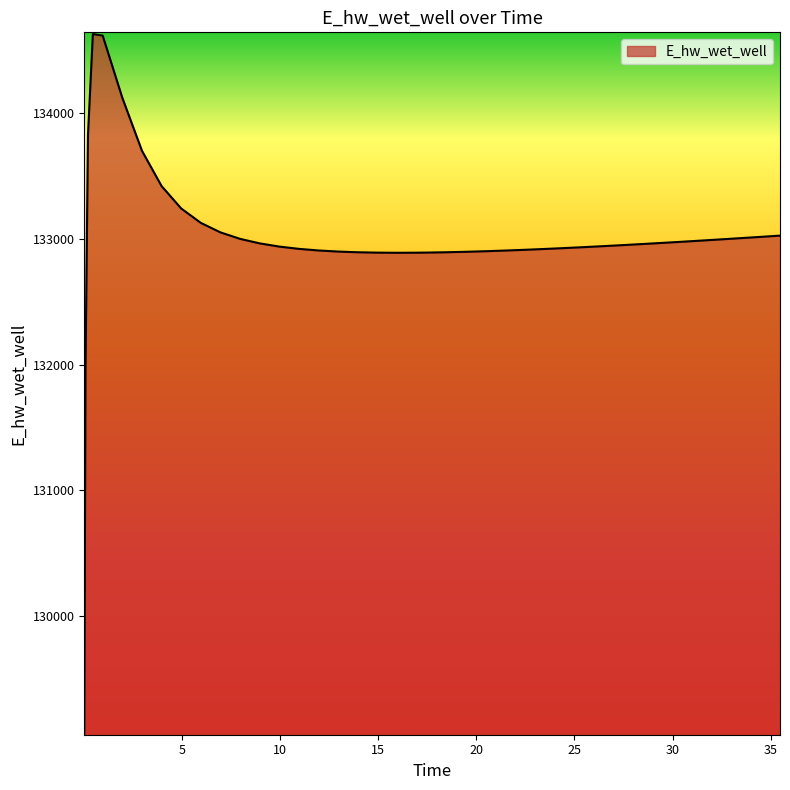

What is the smallest value displayed?

129070.3